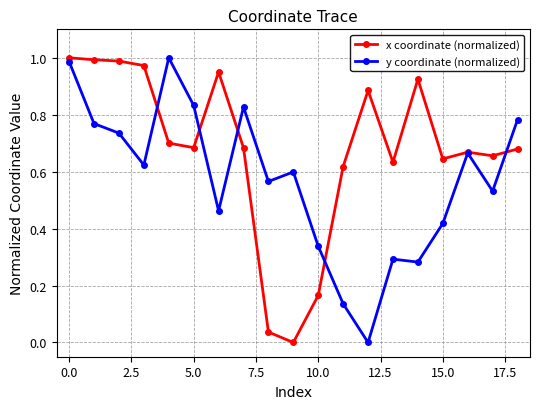

Which series has the largest total across all categories?

x coordinate (normalized)